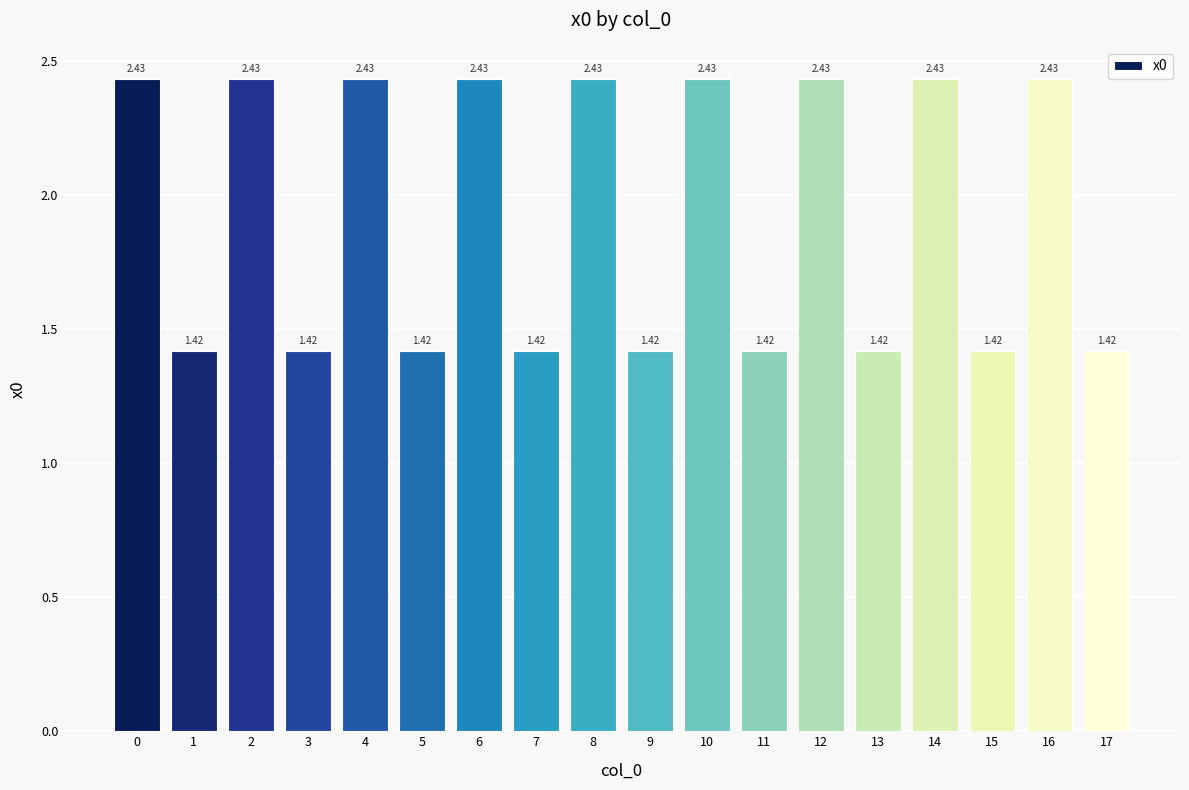

How many values exceed 2?

9